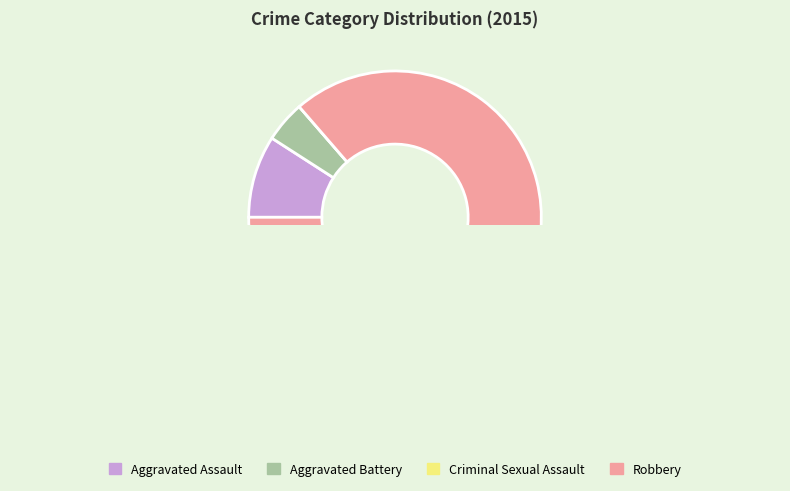

Which slice is the smallest?

Criminal Sexual Assault